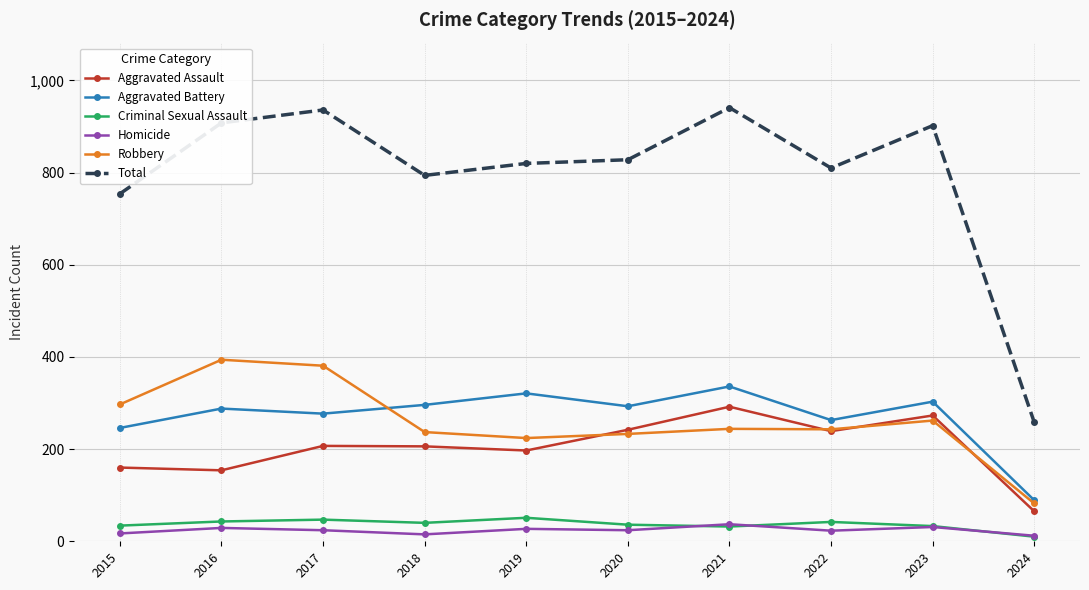

What is the difference between the Robbery values at 2022 and 2016?

151